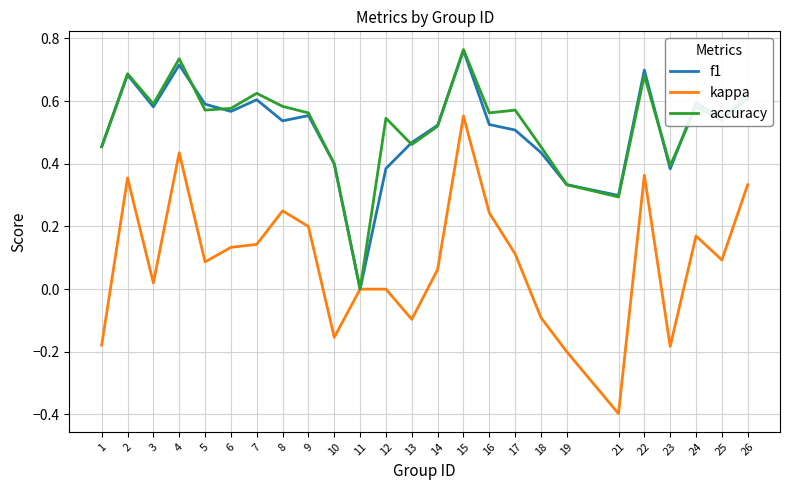

The kappa series shows 0.0 at 25. True or false?

False